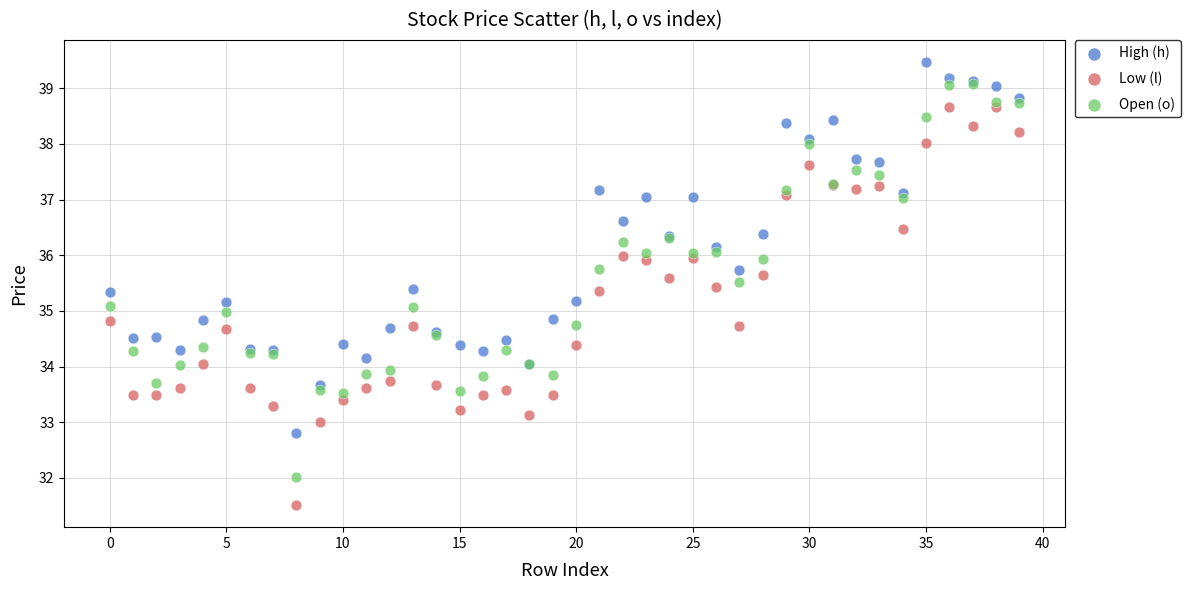

Which series has the widest spread of Y values?

Low (l)